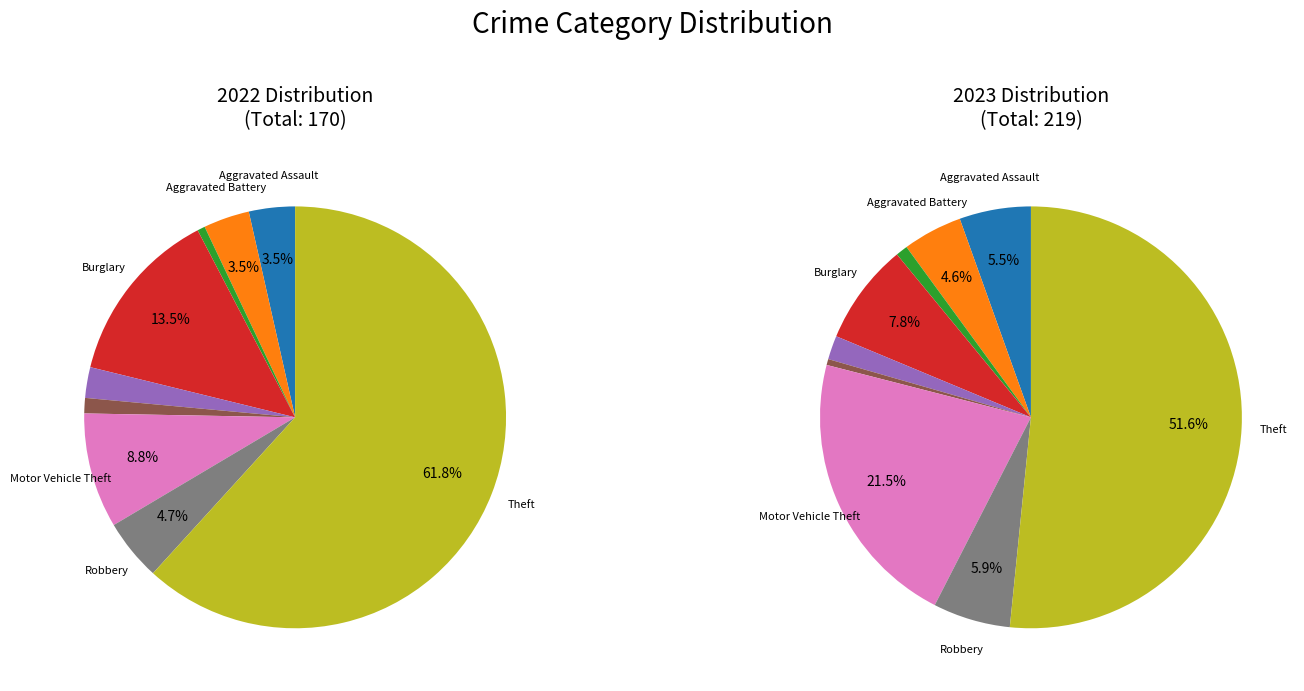

What is the smallest slice in the pie chart?

2